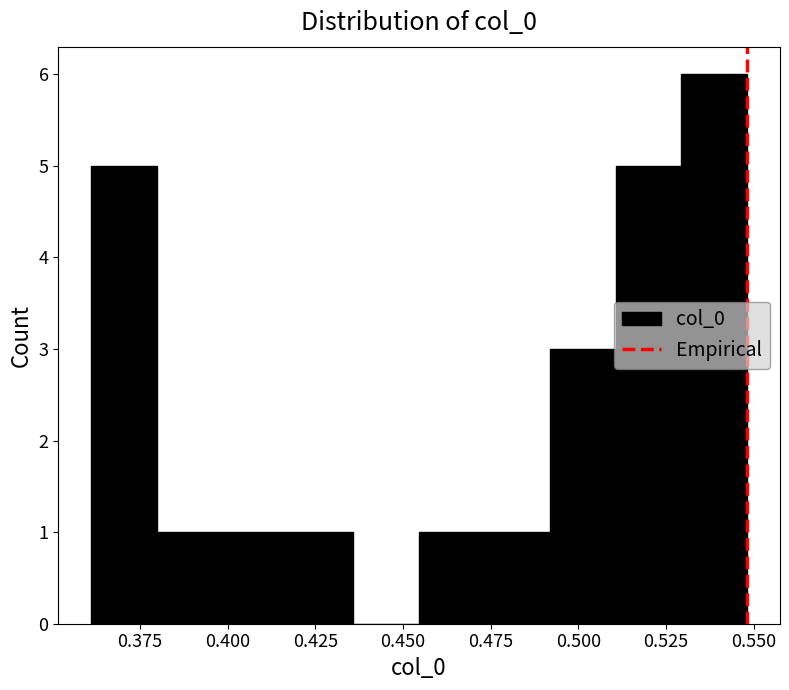

Read against the x-axis, roughly where is the centre of the tallest bar?

0.540